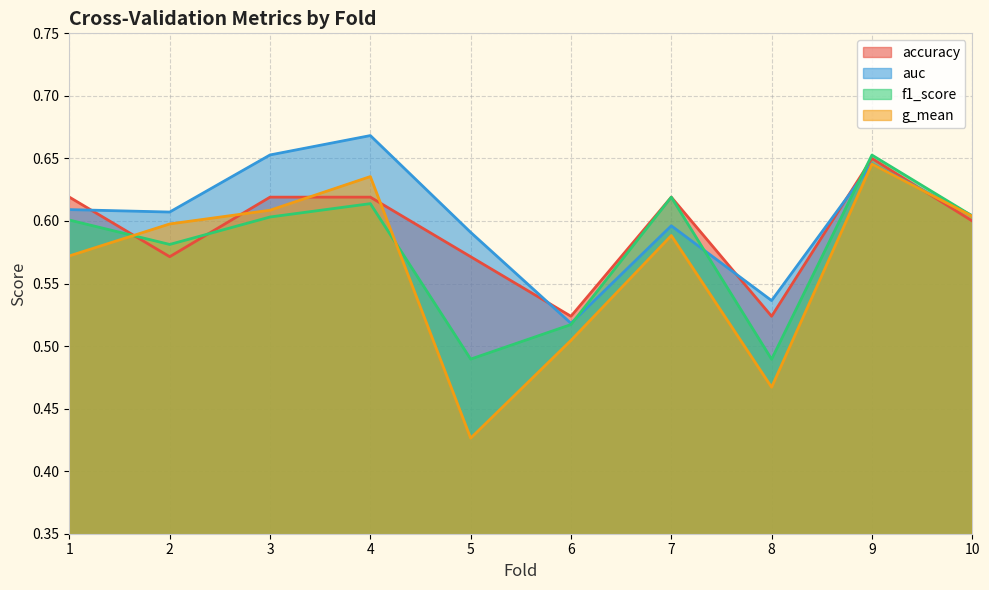

Does the chart display data point markers on the line(s)?

No